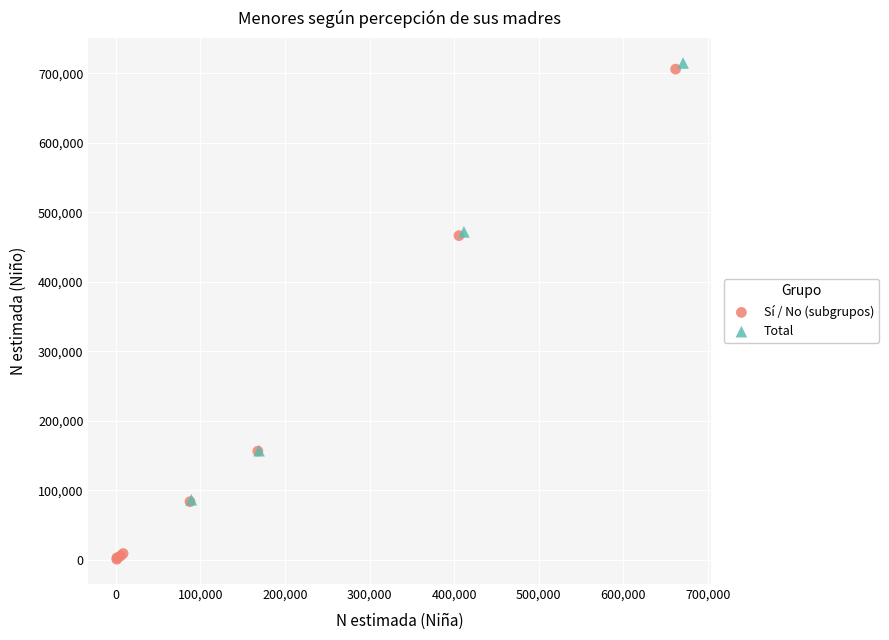

Which series reaches the minimum Y coordinate?

Sí / No (subgrupos)